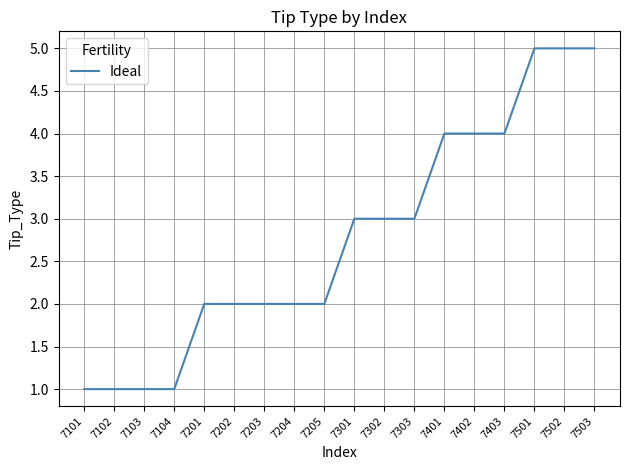

Does the chart have visible grid lines?

Yes